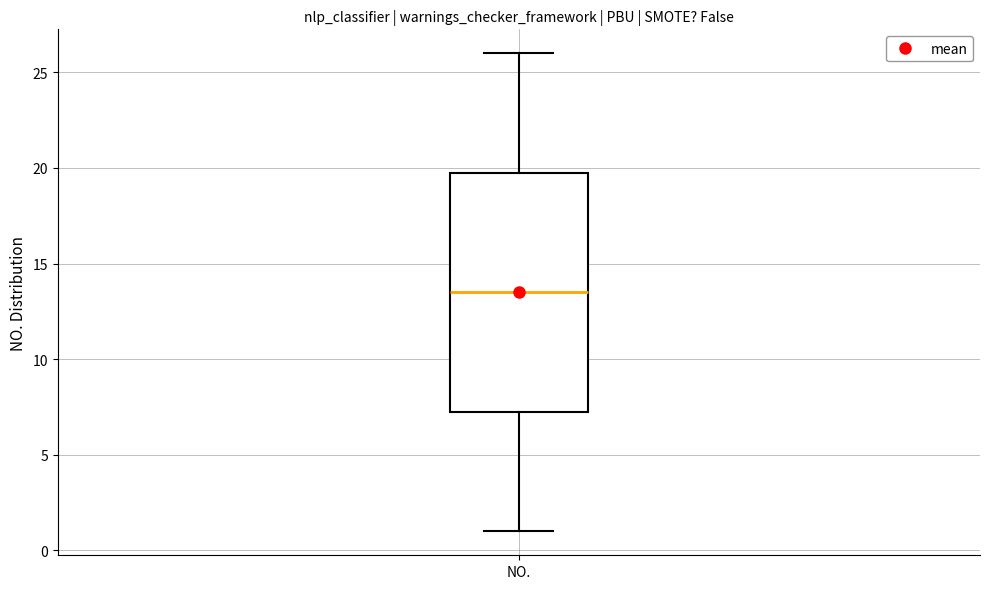

Transcribe this box plot: give where the median line is, the range the box spans, and where the two whiskers end, as read against the y-axis. The values are not printed on the chart, so give them approximately, as read against the axis.

median 13.5, box 7.5 to 20.0, whiskers 1.0 to 26.0